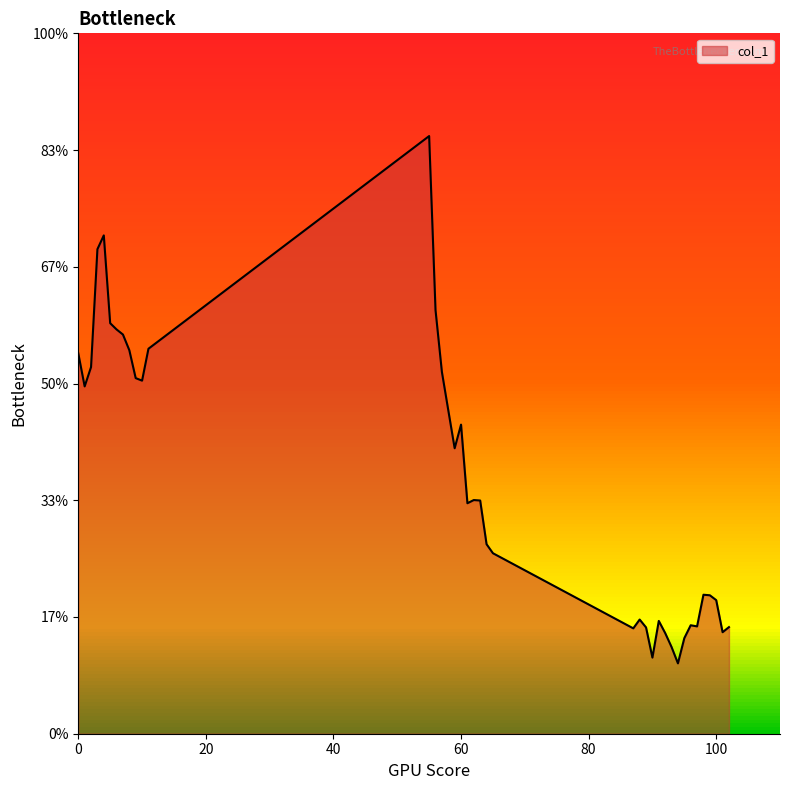

Where is the first local minimum?

1